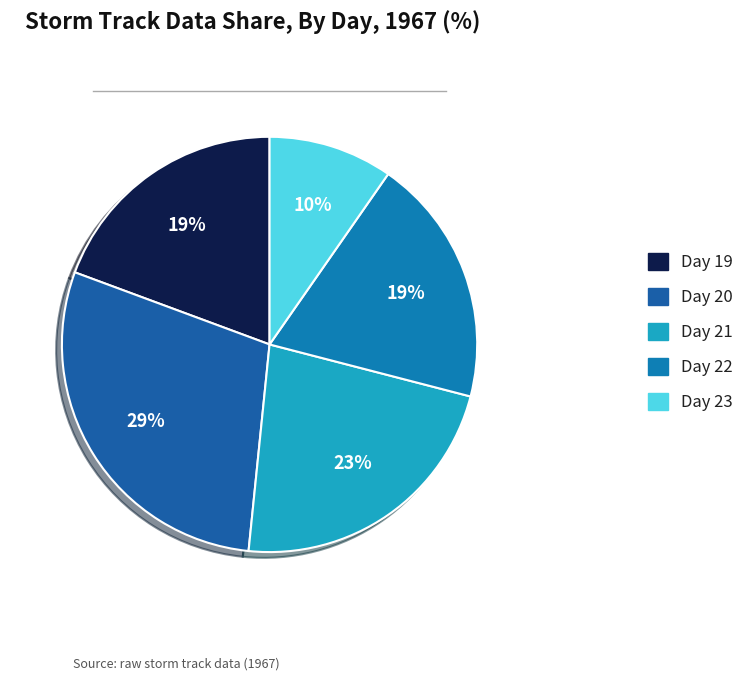

What percentage is the Day 22 slice, to the nearest percent?

19%